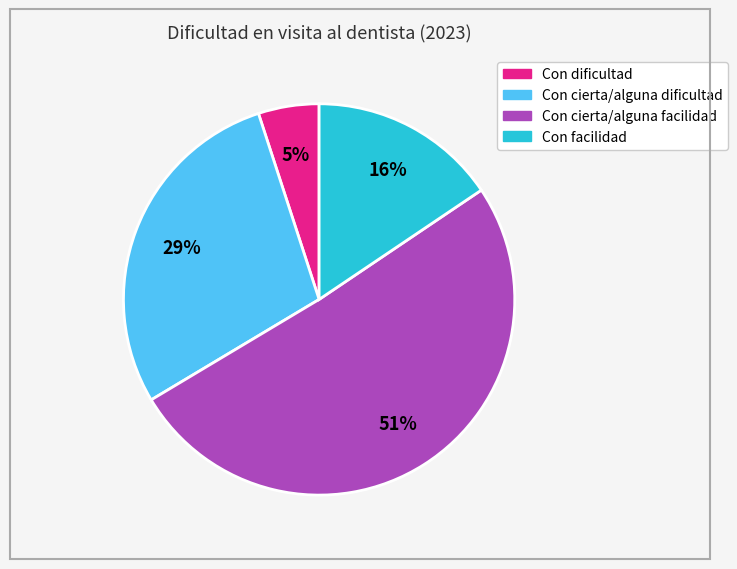

To the nearest percent, what is the combined percentage of Con cierta/alguna facilidad and Con cierta/alguna dificultad?

79%